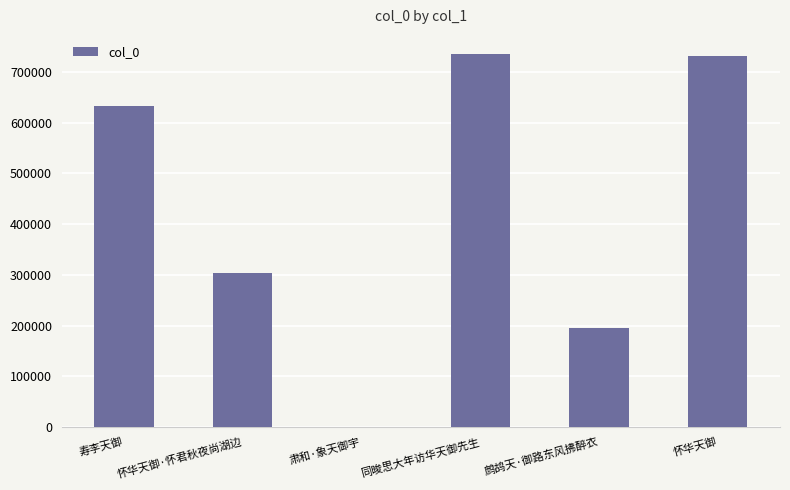

Are the bars horizontal?

No